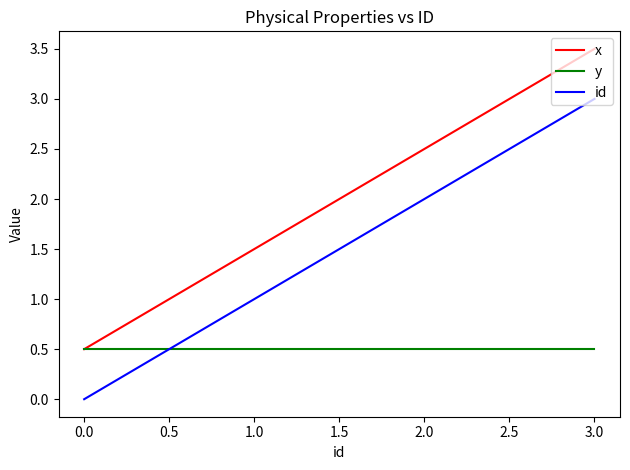

Is the value of id at 2.0 greater than the value of y at 0.0?

Yes